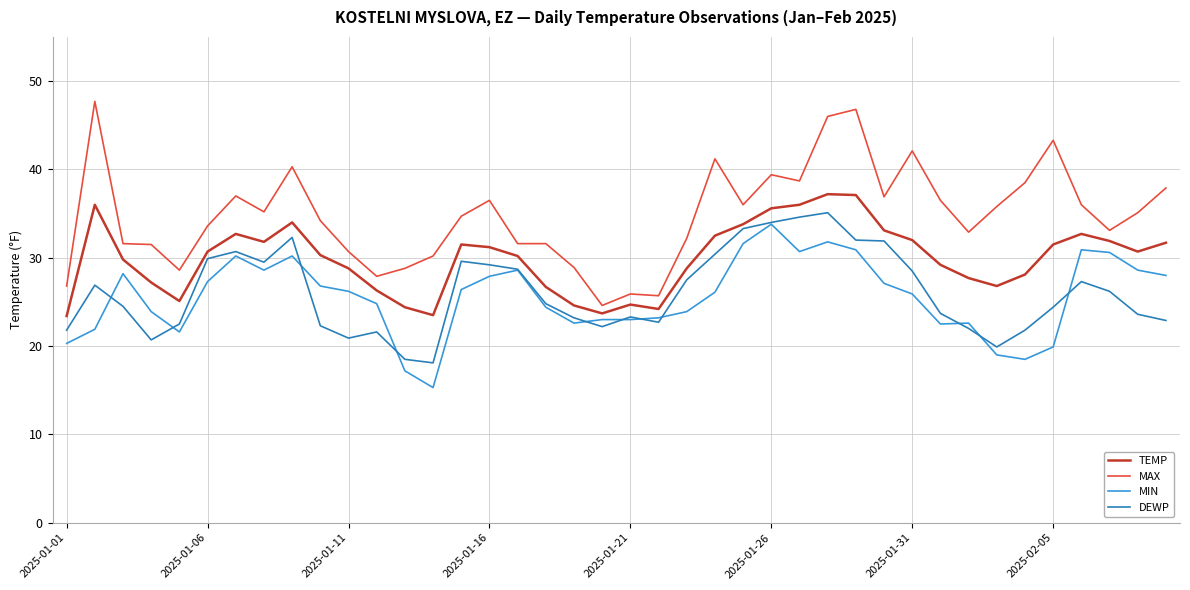

Which series has the largest total across all categories?

MAX